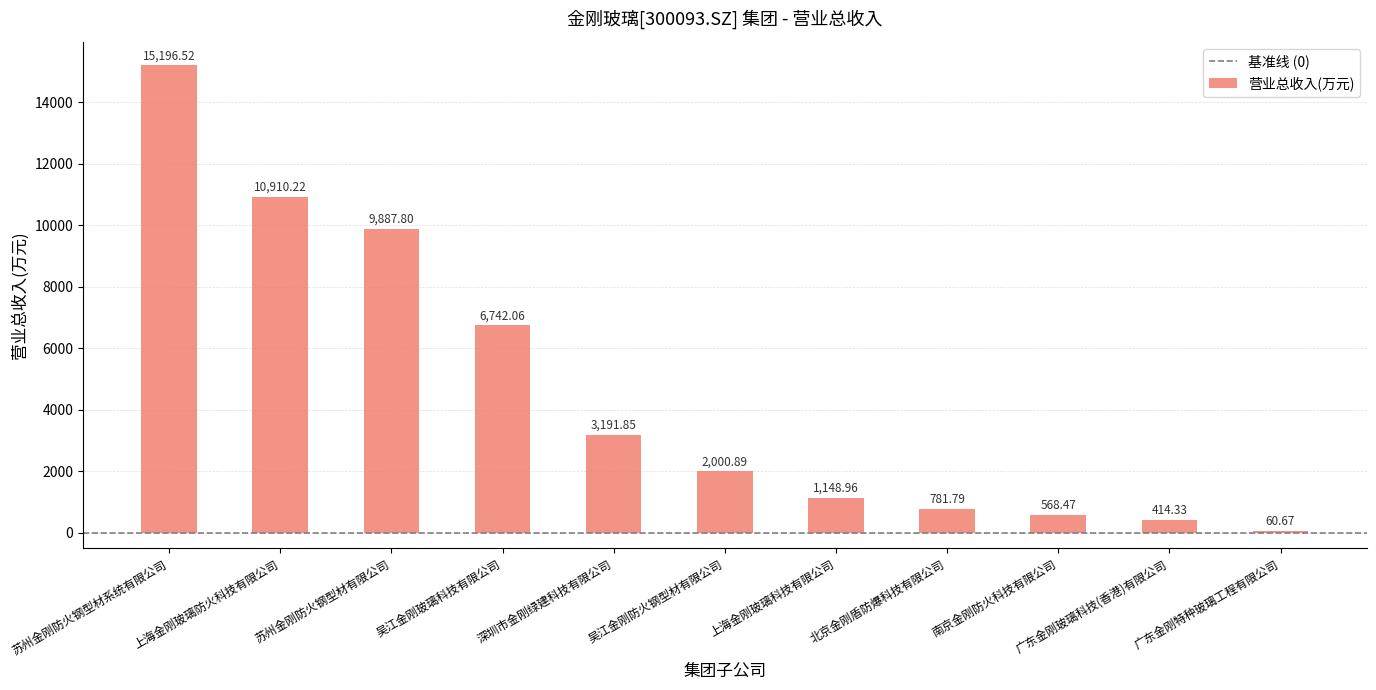

True or false: the data shows 2051.3 at 上海金刚玻璃科技有限公司.

False